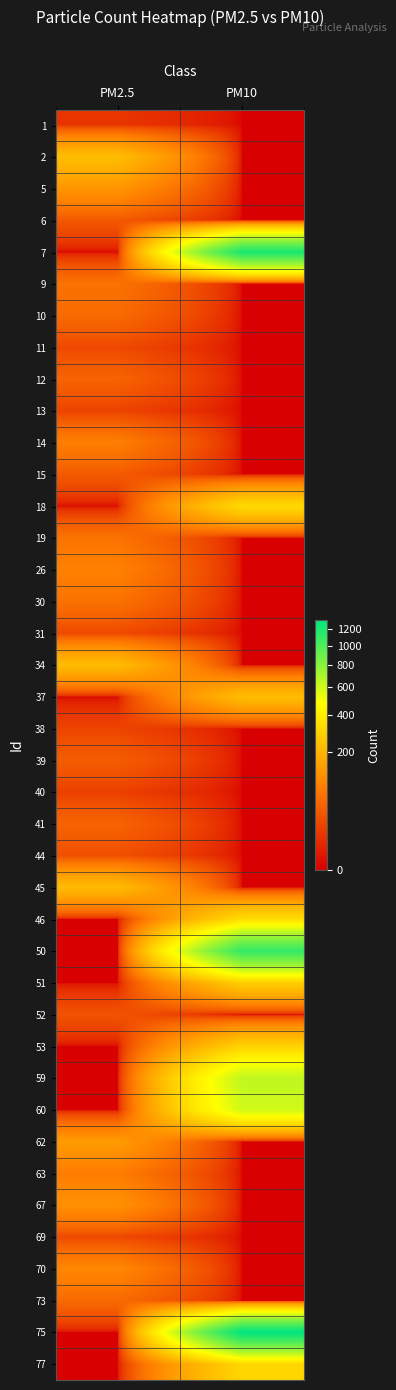

Reading right to left, transcribe all the data shown in this chart.

1: PM10=0	PM2.5=10
2: PM10=0	PM2.5=228
5: PM10=0	PM2.5=126
6: PM10=0	PM2.5=33
7: PM10=1204	PM2.5=0
9: PM10=0	PM2.5=66
10: PM10=0	PM2.5=54
11: PM10=0	PM2.5=21
12: PM10=0	PM2.5=46
13: PM10=0	PM2.5=17
14: PM10=0	PM2.5=83
15: PM10=0	PM2.5=36
18: PM10=322	PM2.5=0
19: PM10=0	PM2.5=66
26: PM10=0	PM2.5=88
30: PM10=0	PM2.5=64
31: PM10=0	PM2.5=21
34: PM10=0	PM2.5=226
37: PM10=228	PM2.5=0
38: PM10=0	PM2.5=18
39: PM10=0	PM2.5=39
40: PM10=0	PM2.5=15
41: PM10=0	PM2.5=46
44: PM10=0	PM2.5=26
45: PM10=0	PM2.5=221
46: PM10=332	PM2.5=0
50: PM10=1107	PM2.5=0
51: PM10=281	PM2.5=0
52: PM10=0	PM2.5=29
53: PM10=296	PM2.5=0
59: PM10=643	PM2.5=0
60: PM10=594	PM2.5=0
62: PM10=0	PM2.5=139
63: PM10=0	PM2.5=79
67: PM10=0	PM2.5=118
69: PM10=0	PM2.5=21
70: PM10=0	PM2.5=98
73: PM10=0	PM2.5=54
75: PM10=1318	PM2.5=0
77: PM10=309	PM2.5=0